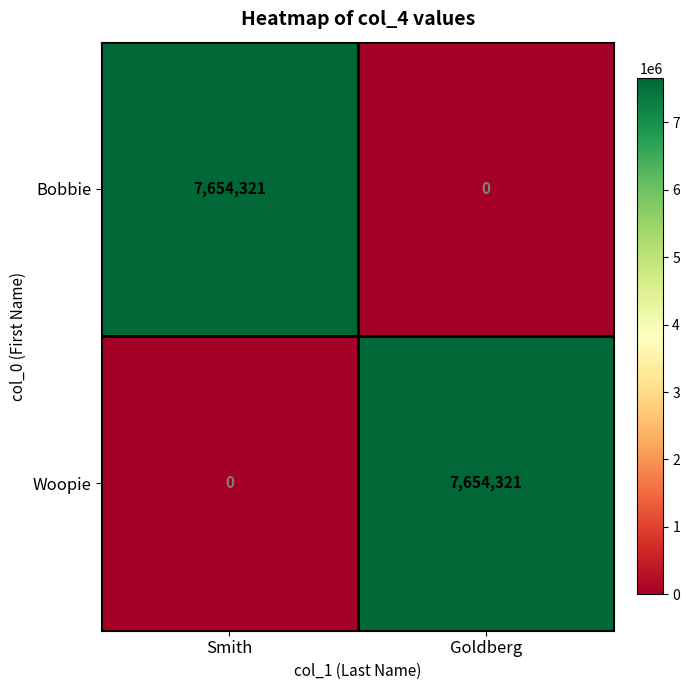

Reading left to right, transcribe all the data shown in this chart.

Bobbie: Smith=7654321	Goldberg=0
Woopie: Smith=0	Goldberg=7654321